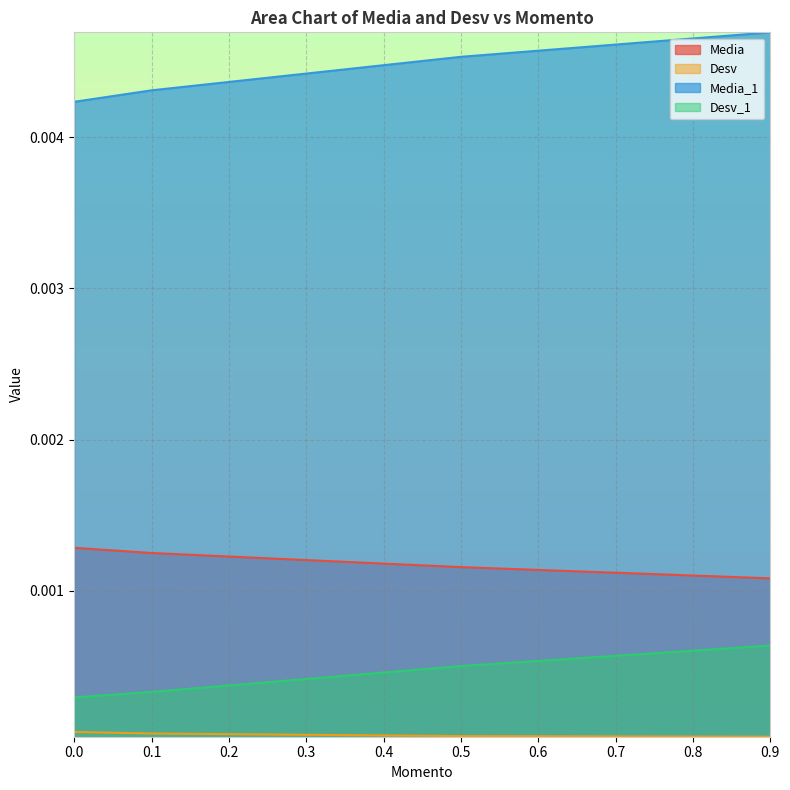

Is the value of Media_1 at 0.1 greater than the value of Desv_1 at 0.0?

Yes